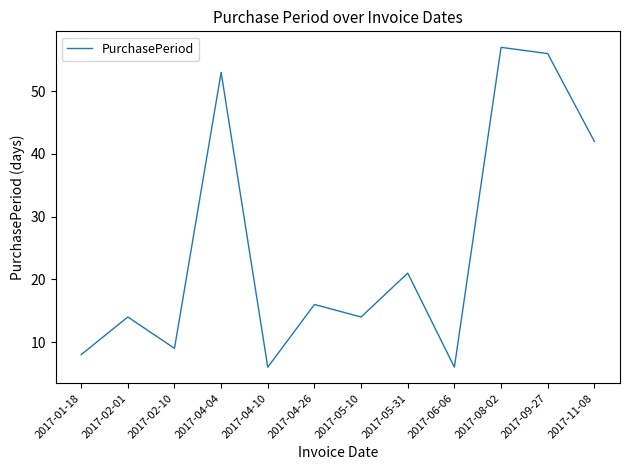

What is the smallest value displayed?

6